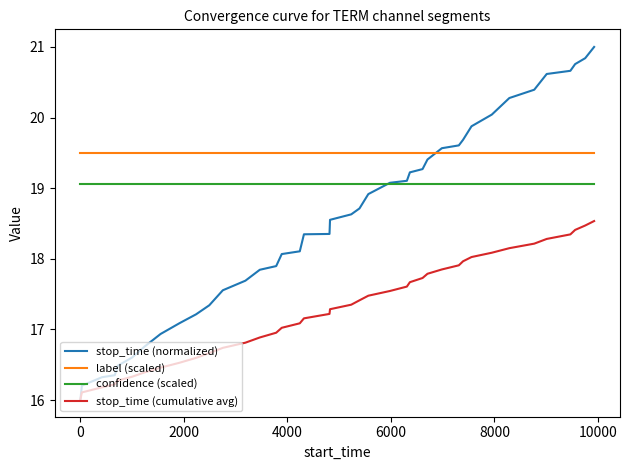

True or false: stop_time (cumulative avg) and label (scaled) cross at least once.

False